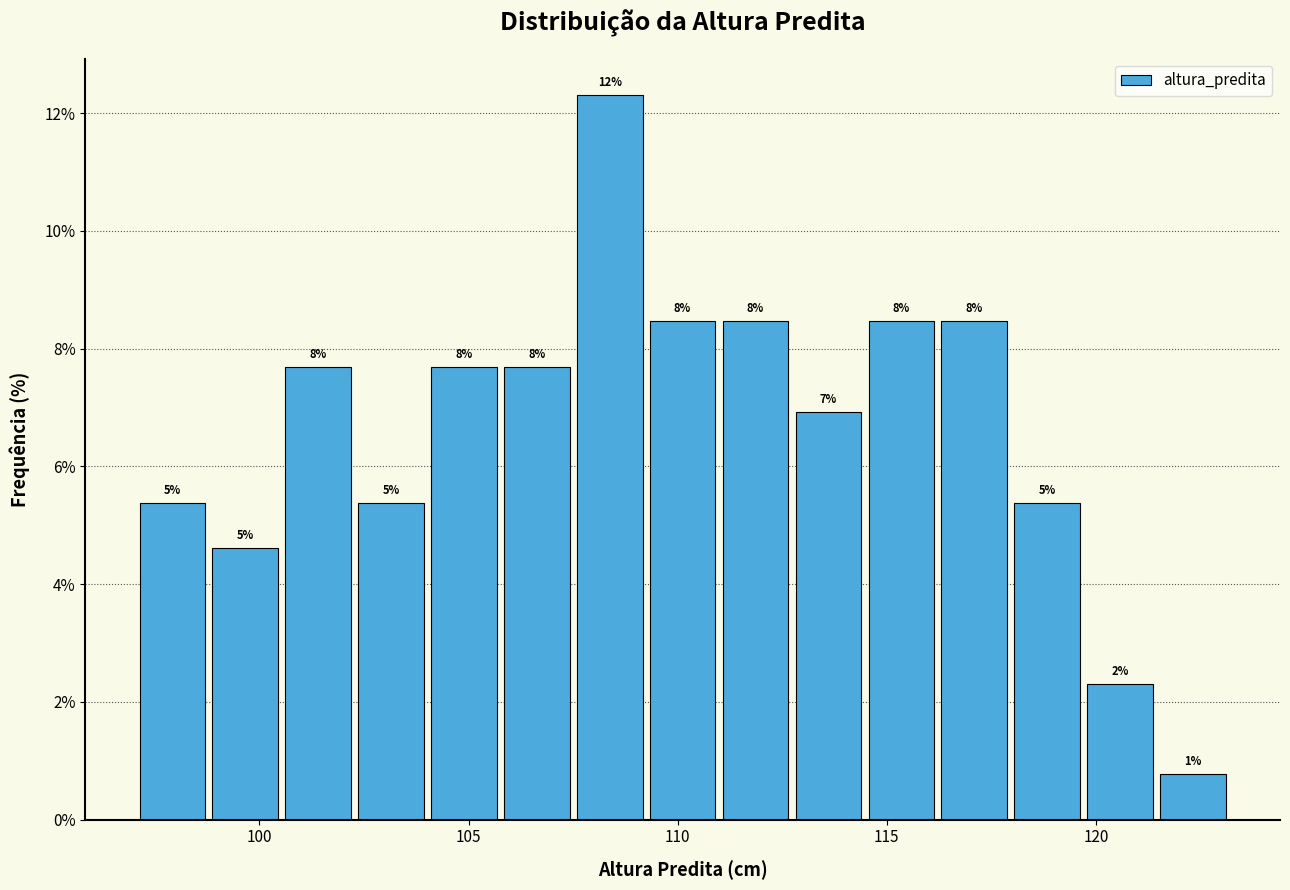

Read against the x-axis, roughly where is the centre of the tallest bar?

108.5